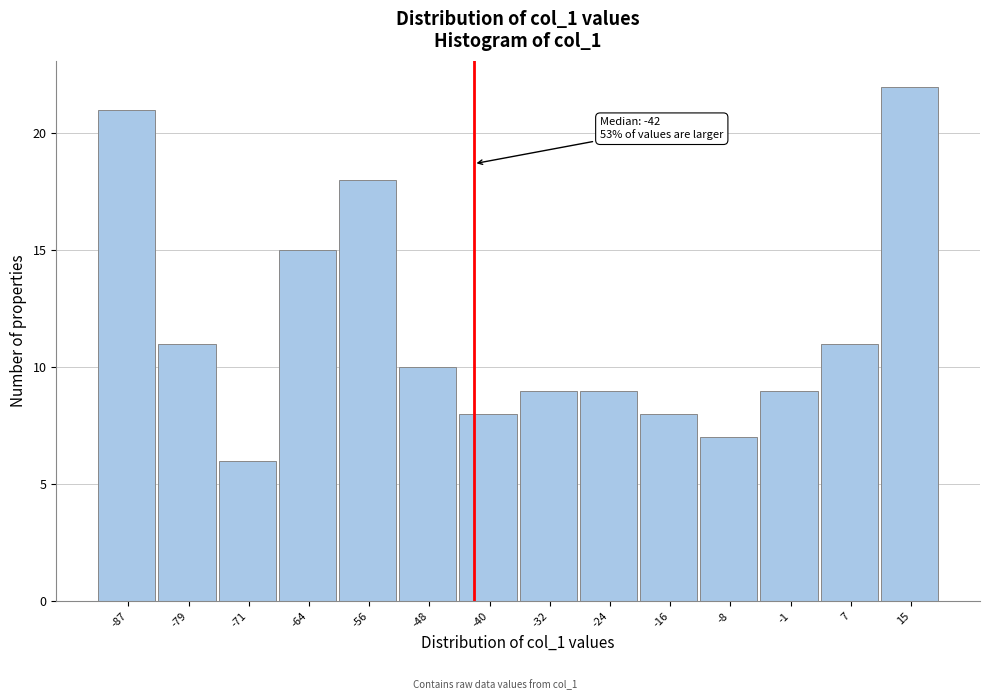

Over which range of the x-axis is the bar tallest?

11 to 19